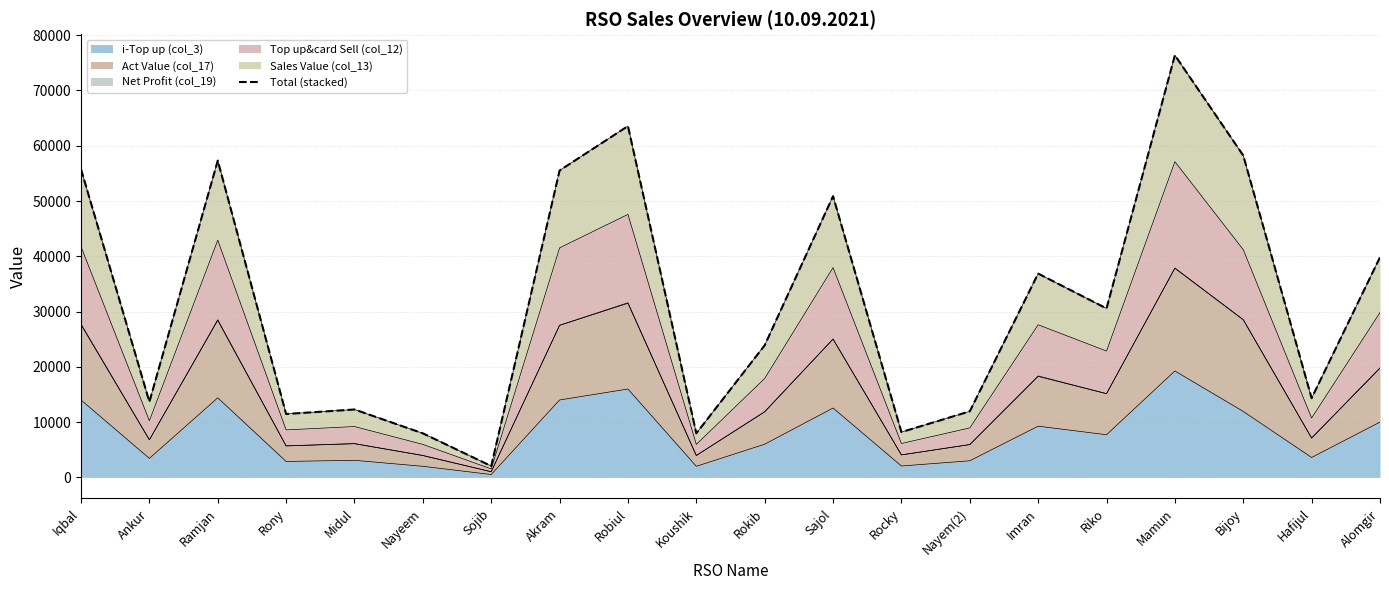

What is the ratio of the value at Robiul to the value at Ramjan?

1.1